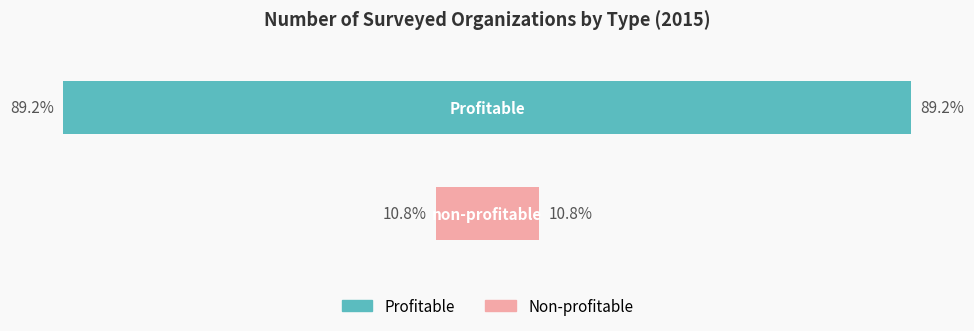

List the labels in order of value, smallest first.

non-profitable, Profitable